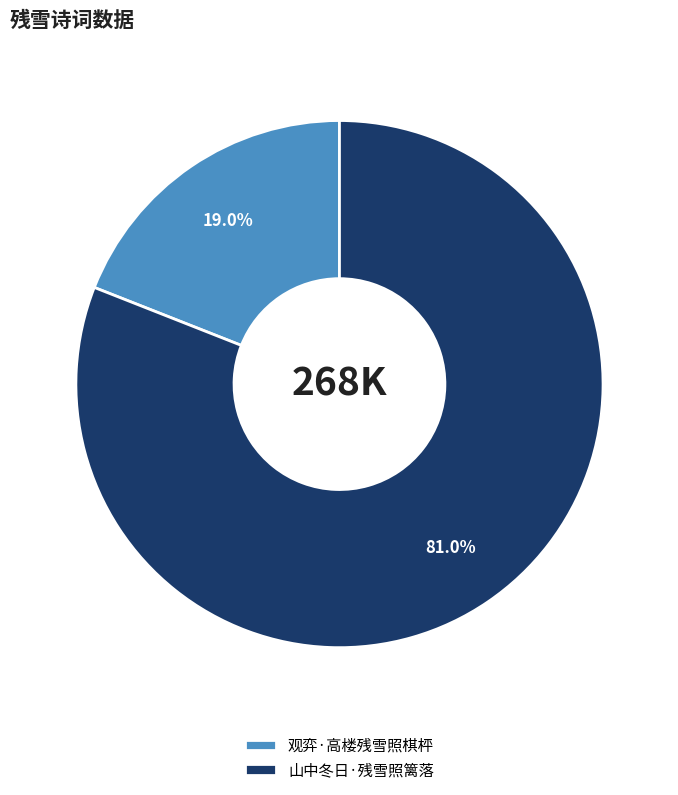

What percentage is the 山中冬日·残雪照篱落 slice, to the nearest percent?

81%